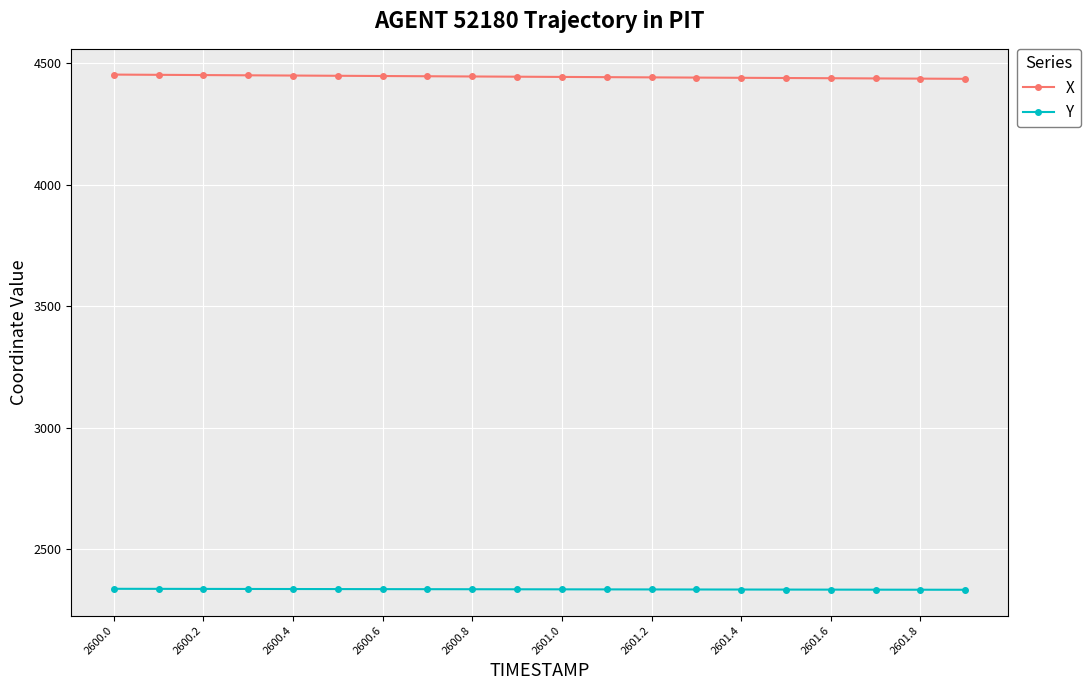

How many lines are shown in the chart?

2